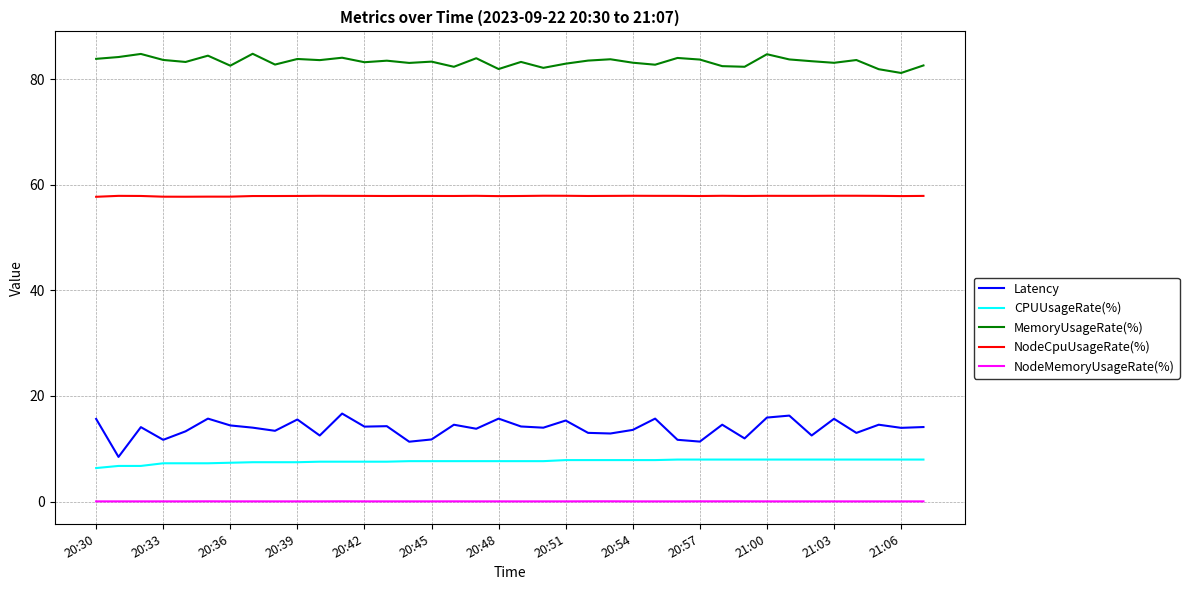

Rank the series by their maximum value, from highest to lowest.

MemoryUsageRate(%), NodeCpuUsageRate(%), Latency, CPUUsageRate(%), NodeMemoryUsageRate(%)